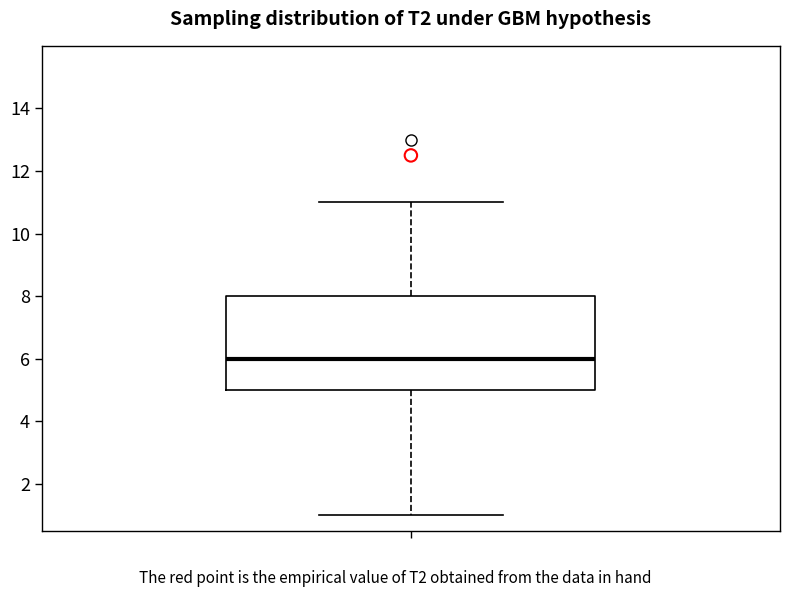

Transcribe this box plot: give where the median line is, the range the box spans, and where the two whiskers end, as read against the y-axis. The values are not printed on the chart, so give them approximately, as read against the axis.

median 6, box 5 to 8, whiskers 1 to 11